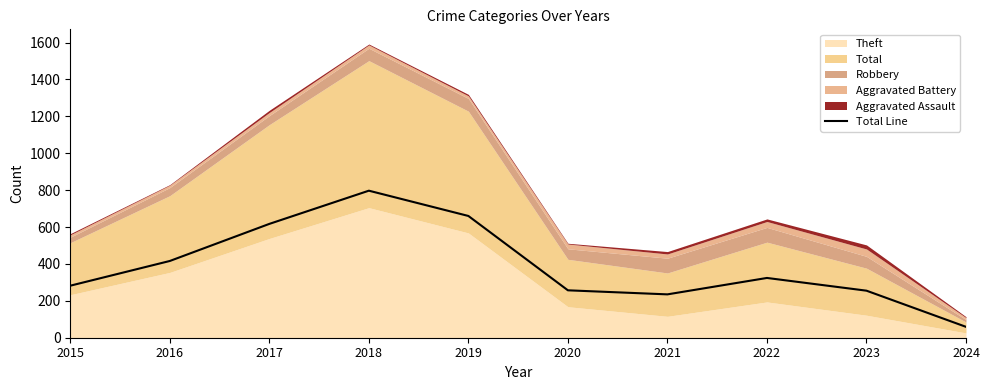

Where does the data first go above 324?

2016